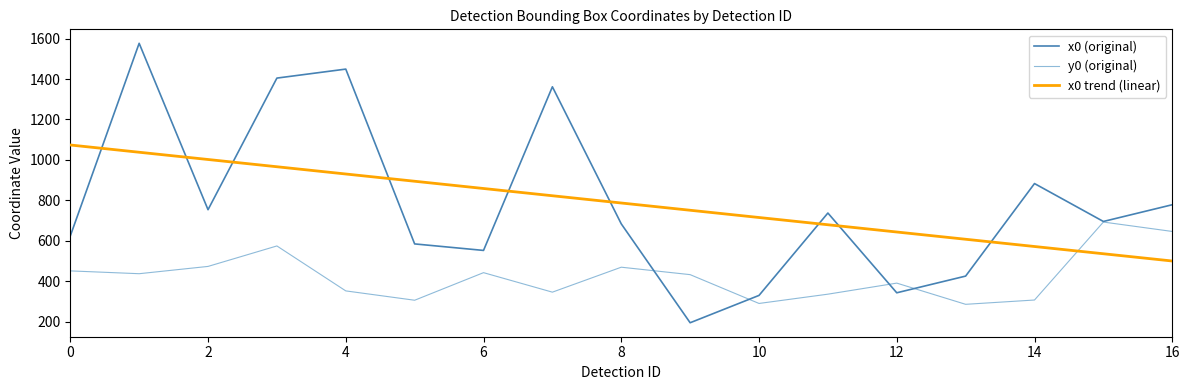

What is the difference between the second highest and minimum values in the x0 (original) series?

1254.9